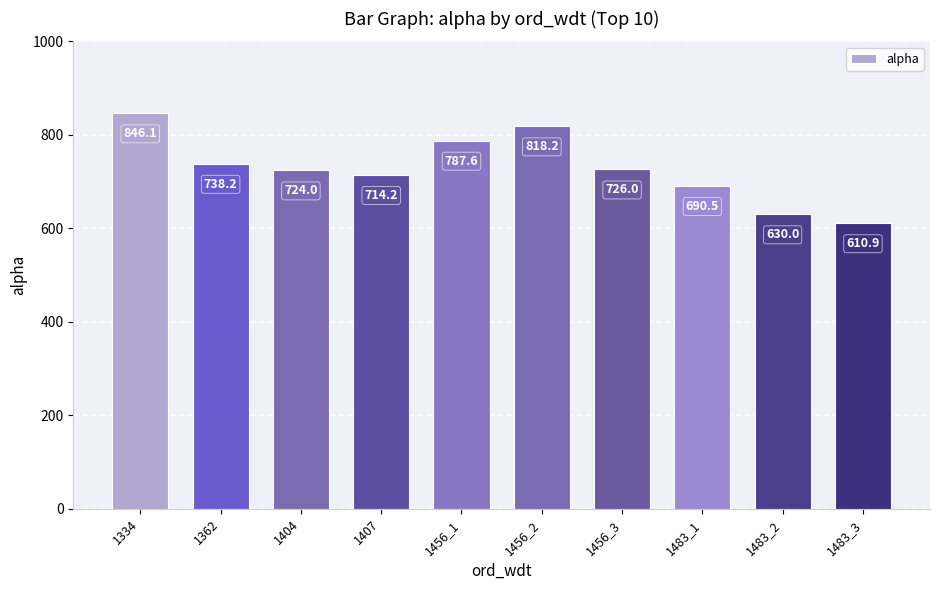

Which label corresponds to the largest value in the chart?

1334